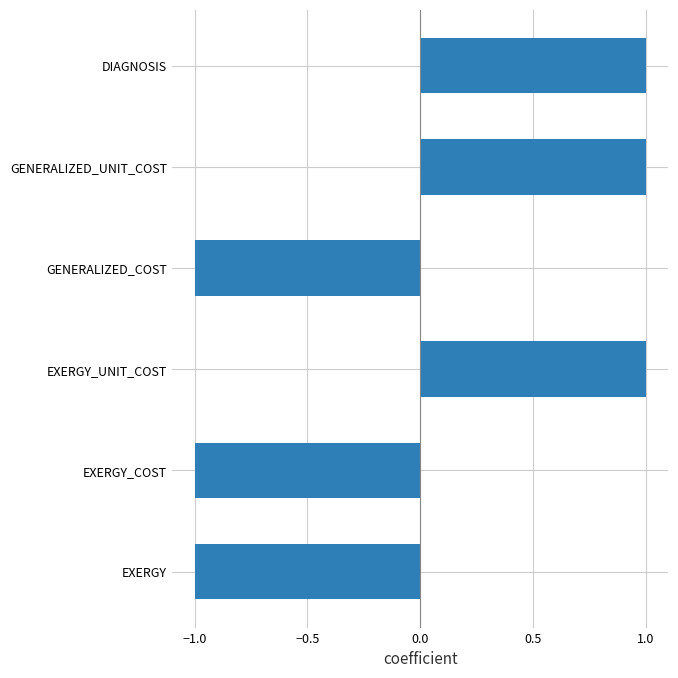

Is it true that the value at GENERALIZED_COST is -2?

False